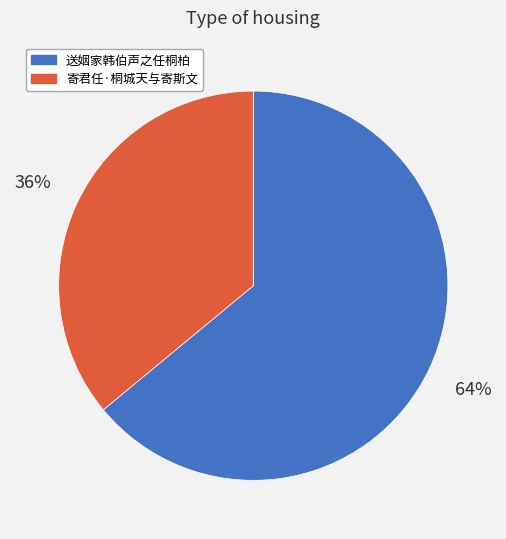

Count the number of slices in the pie.

2